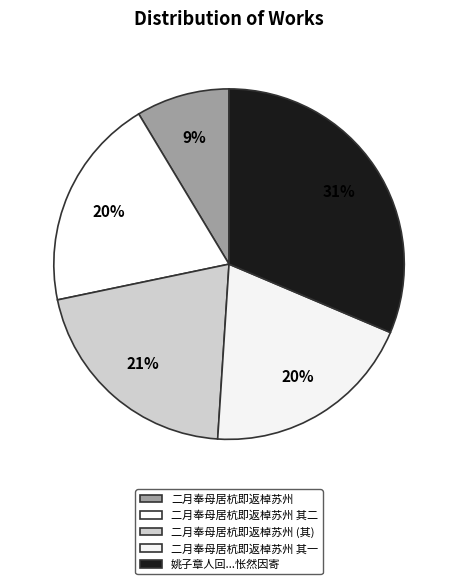

What percentage is NOT represented by 二月奉母居杭即返棹苏州 其二?

80.3%